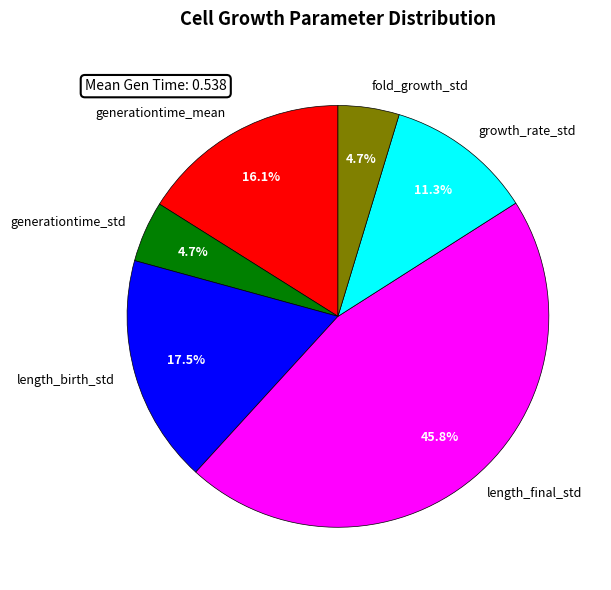

Which slice is the largest?

length_final_std